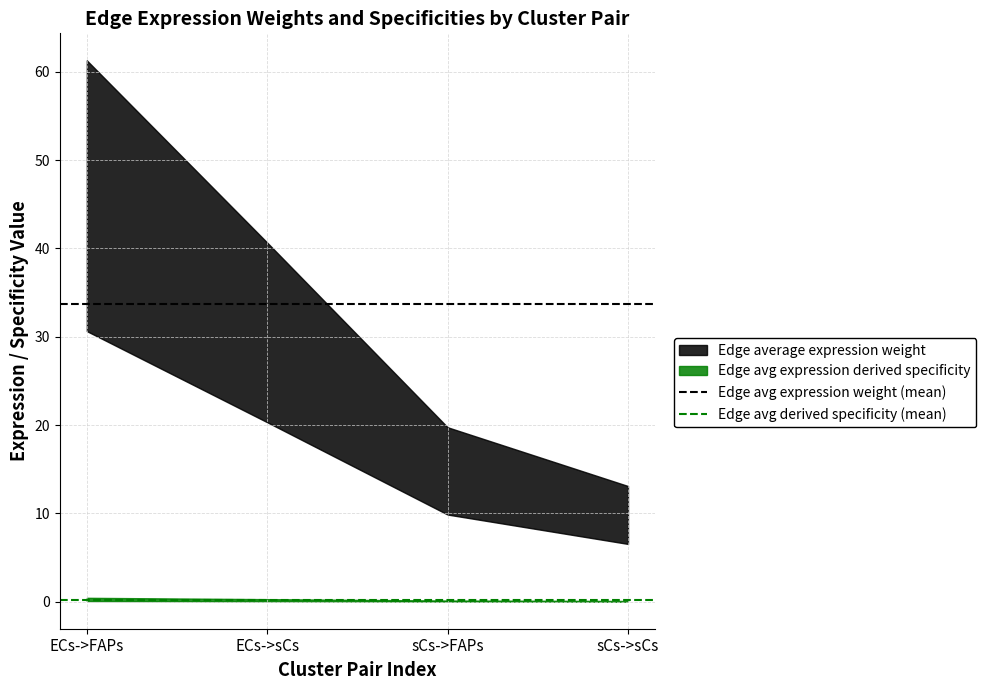

What is the label of the 1st point from the left?

ECs->FAPs